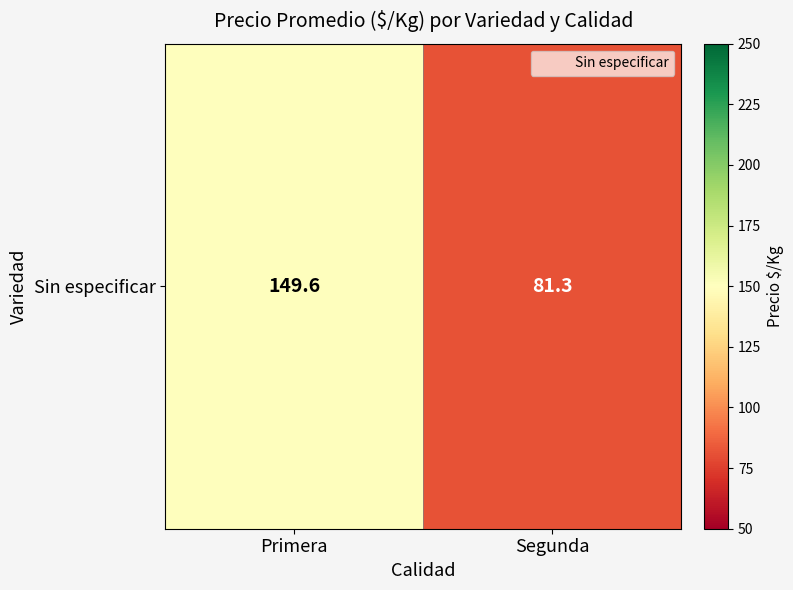

What is the greatest value displayed?

149.6